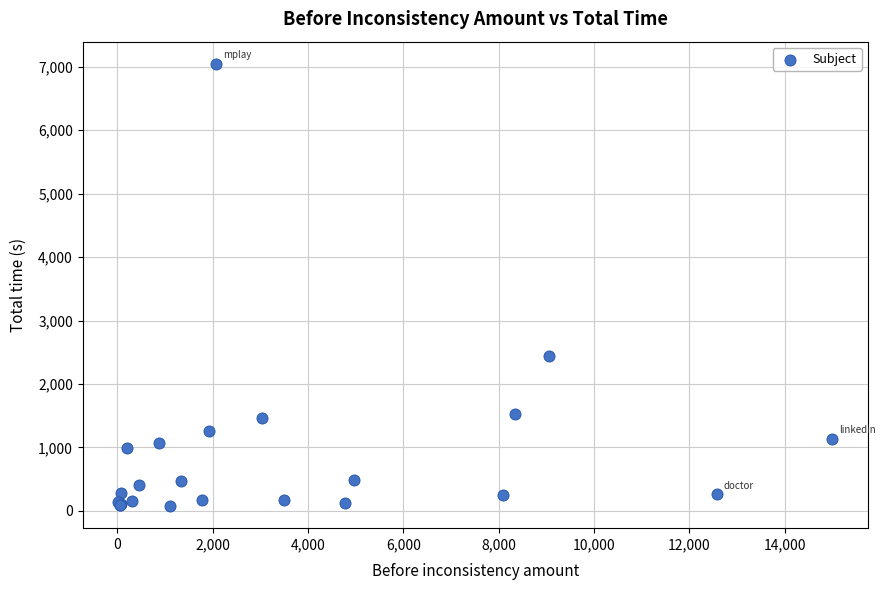

What Y value in the scatter plot is closest to 3561?

2434.2